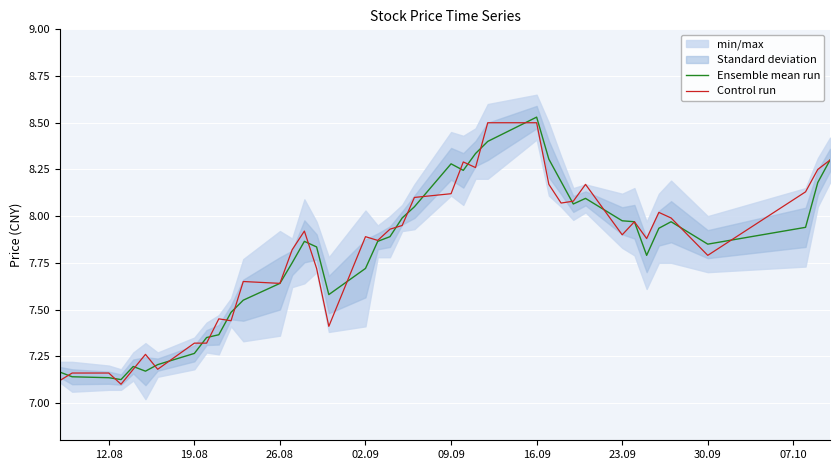

How many lines are shown in the chart?

2